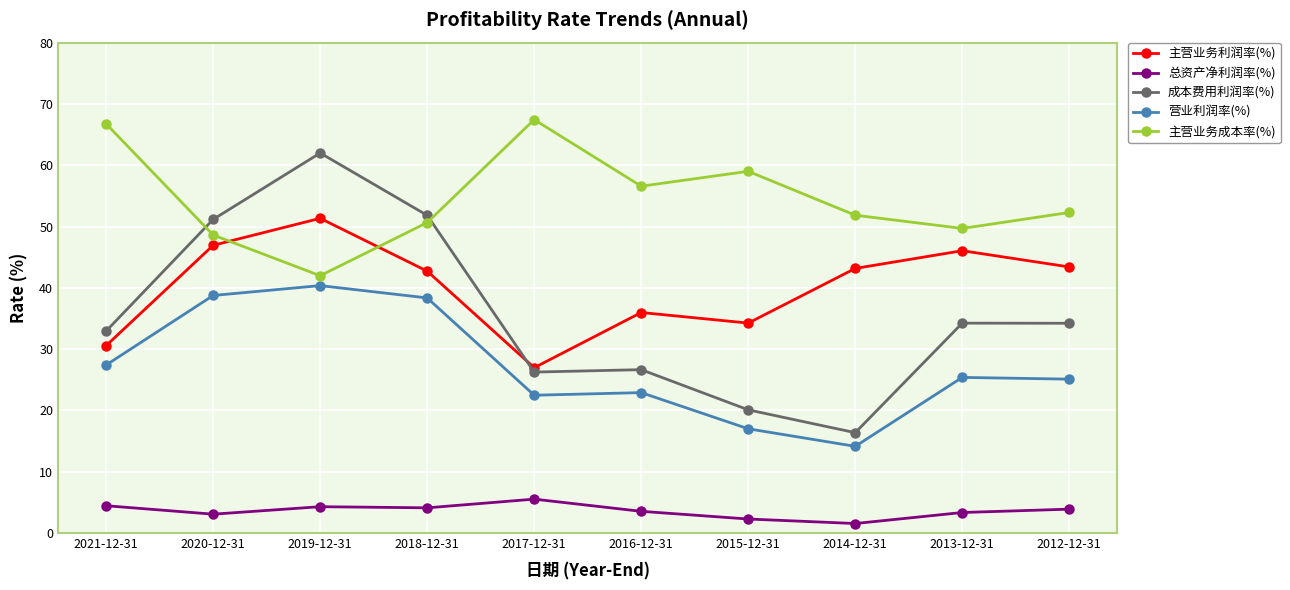

True or false: 营业利润率(%) and 成本费用利润率(%) intersect in this chart.

False